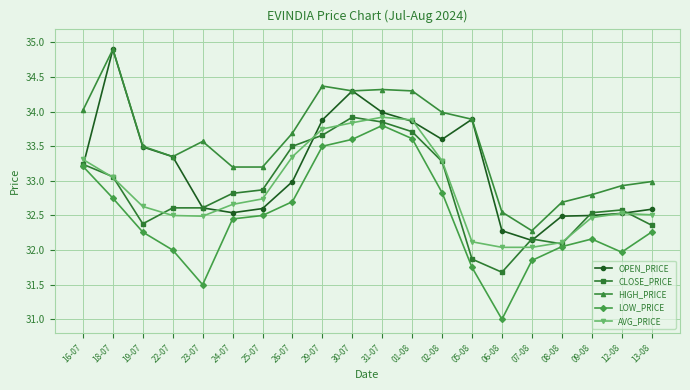

True or false: AVG_PRICE and LOW_PRICE cross at least once.

False